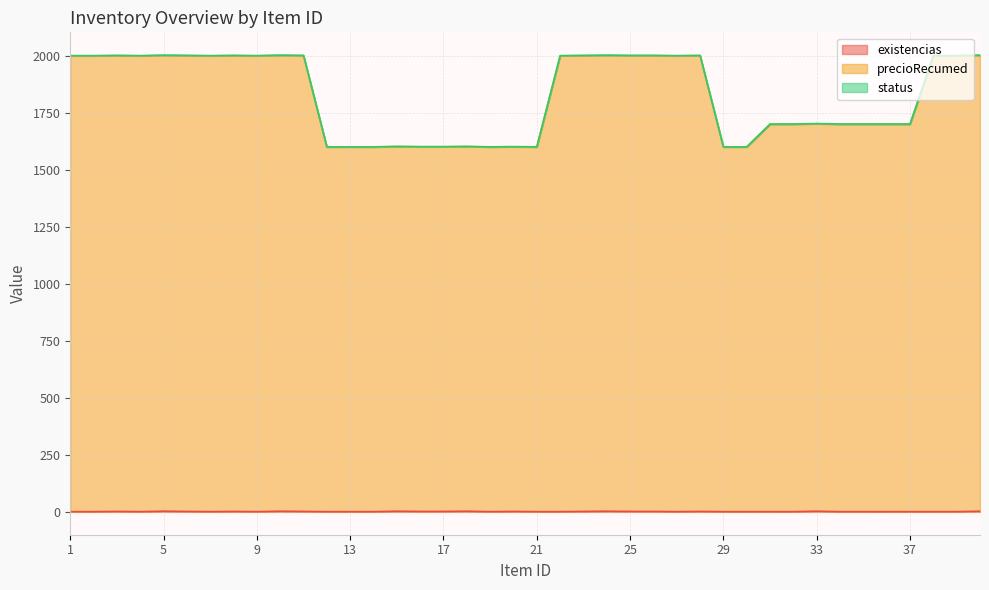

At which category does precioRecumed reach its first local valley?

4